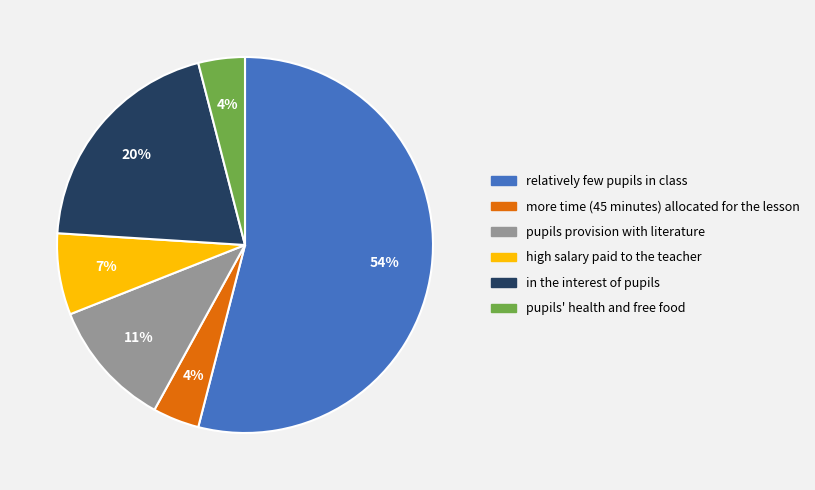

To the nearest percent, what is the difference between the largest and smallest slice percentages?

50%